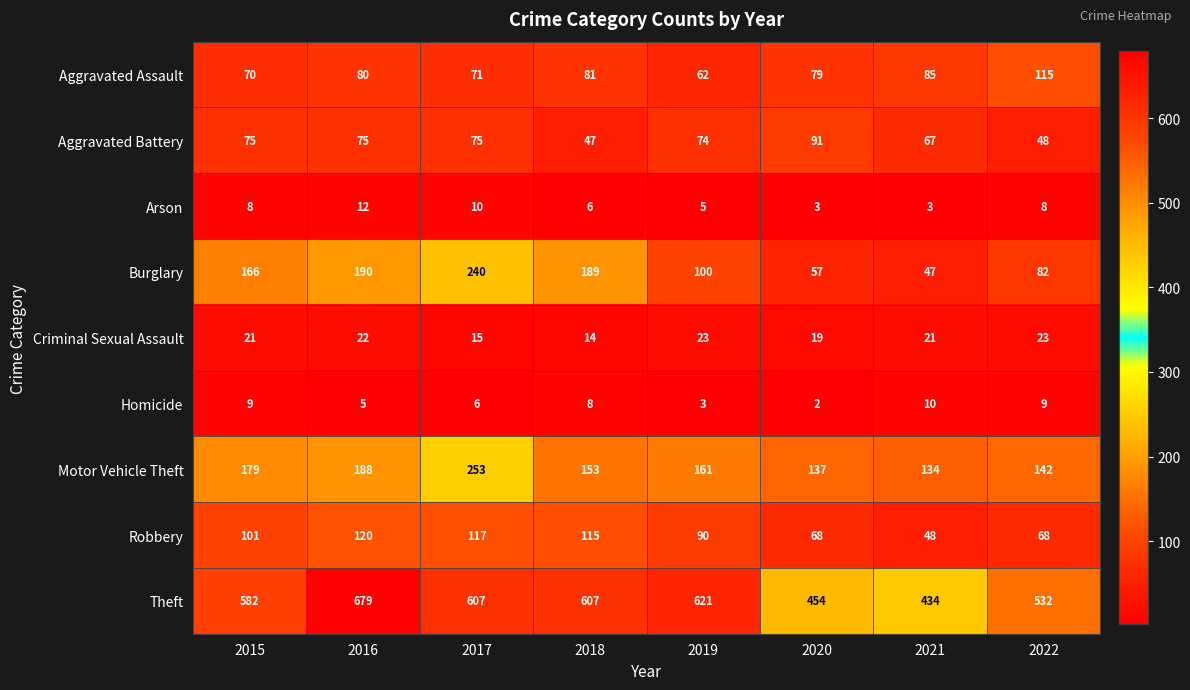

What is the average value of the Aggravated Battery series?

69